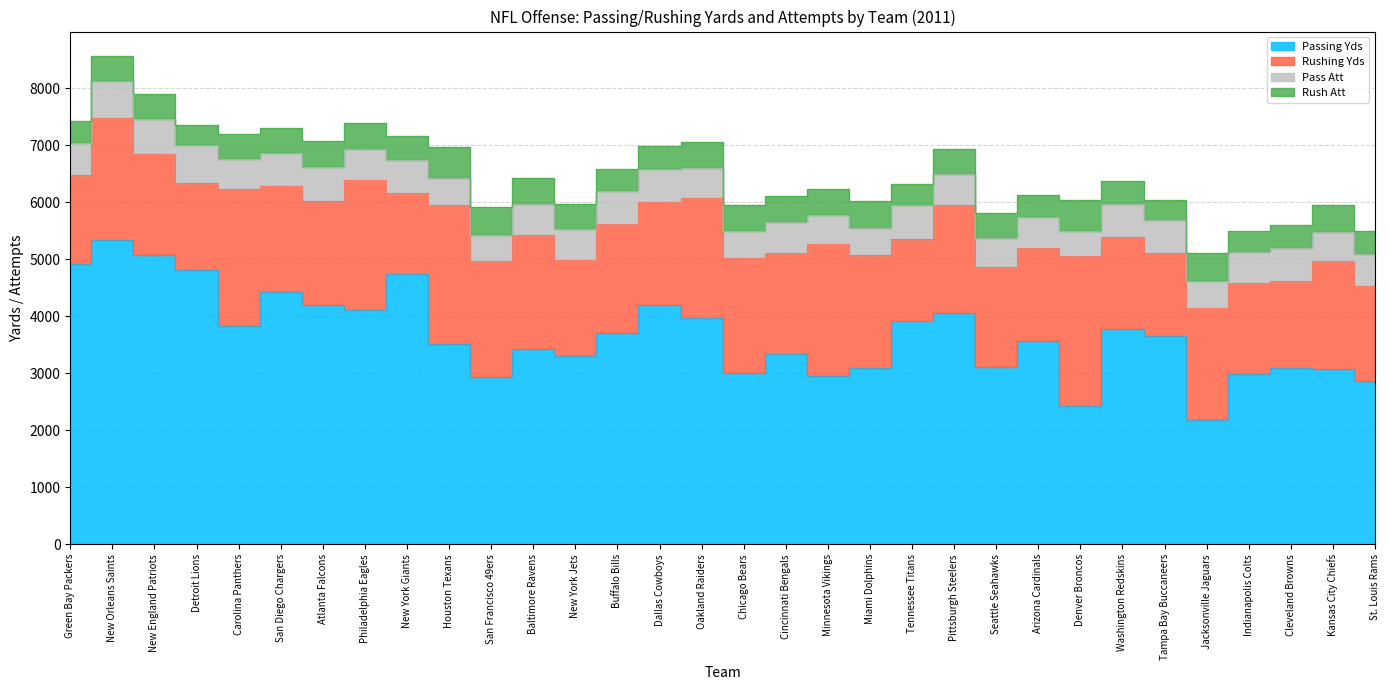

Rank the series by their maximum value, from lowest to highest.

Rush Att, Pass Att, Rushing Yds, Passing Yds